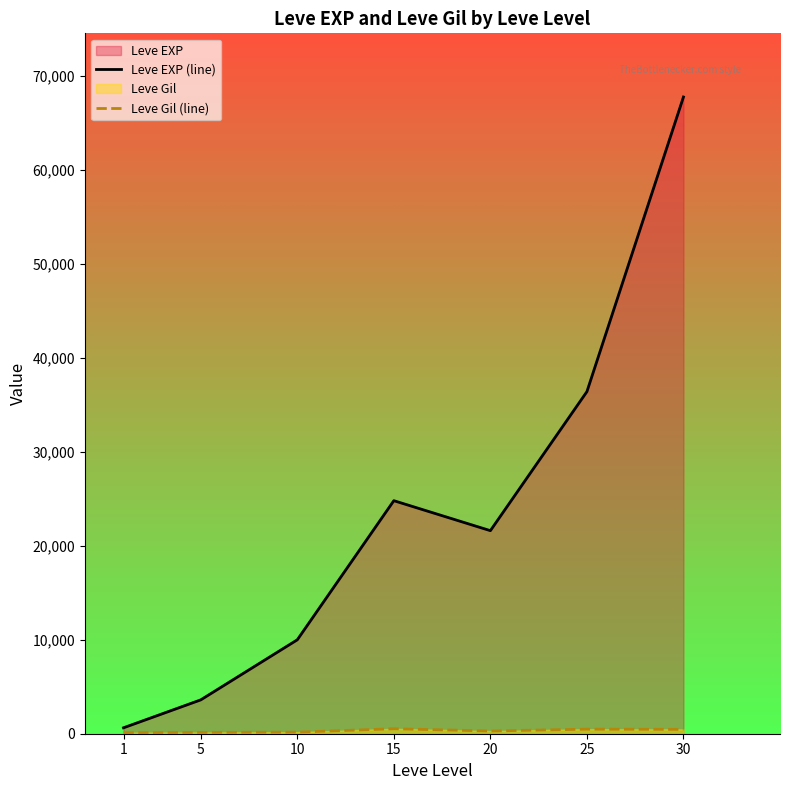

True or false: Leve EXP (line) has more than 2 points higher than both neighbors.

False